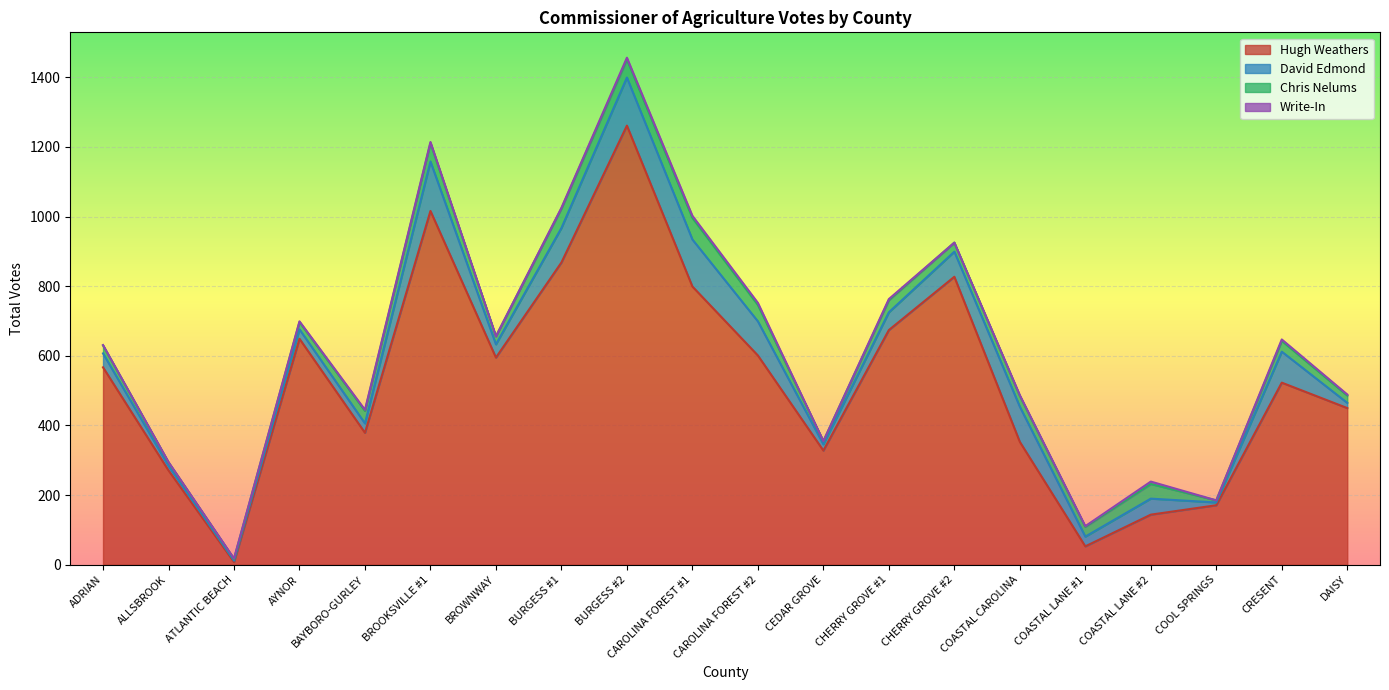

What are all the series names shown in the legend?

Hugh Weathers, David Edmond, Chris Nelums, Write-In